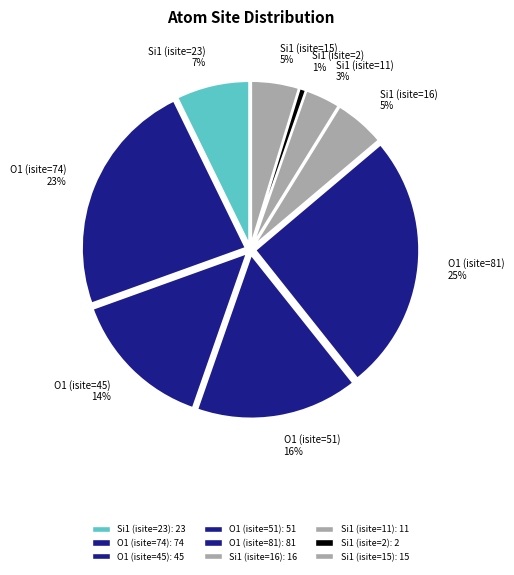

Do Si1 (isite=16) and O1 (isite=81) together represent more than half of the pie?

No